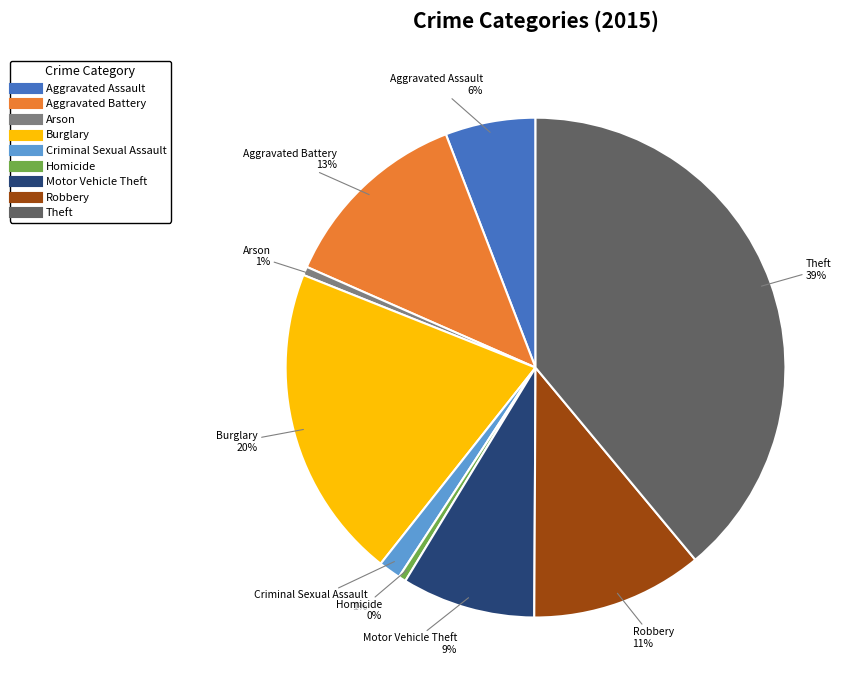

Is it true that Arson is 12% of the pie?

False